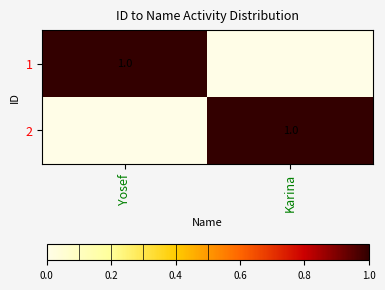

The 2 series shows 2 at Karina. True or false?

False